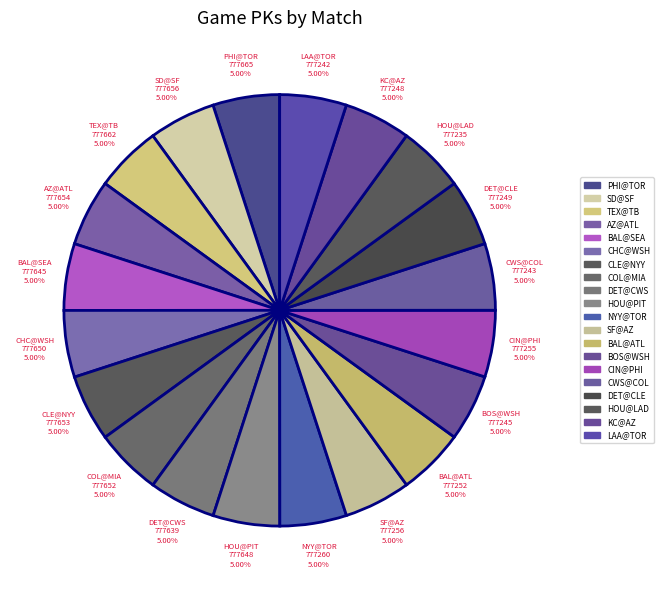

Combined, what portion of the pie is PHI@TOR and SF@AZ?

10.0%